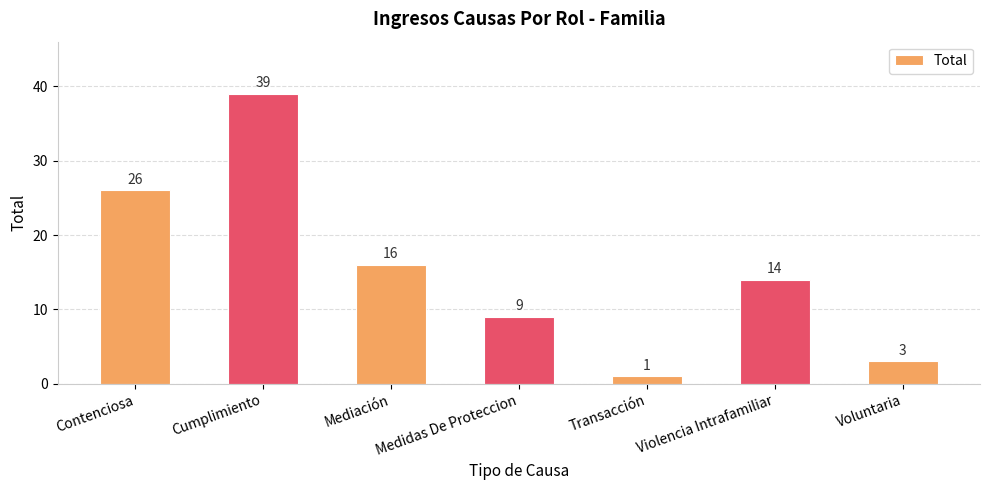

True or false: the data shows 14 at Violencia Intrafamiliar.

True